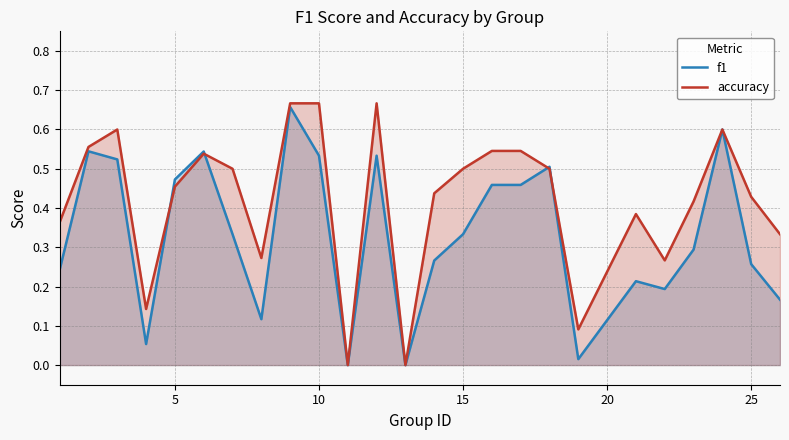

Rank the series by their average value, from highest to lowest.

accuracy, f1